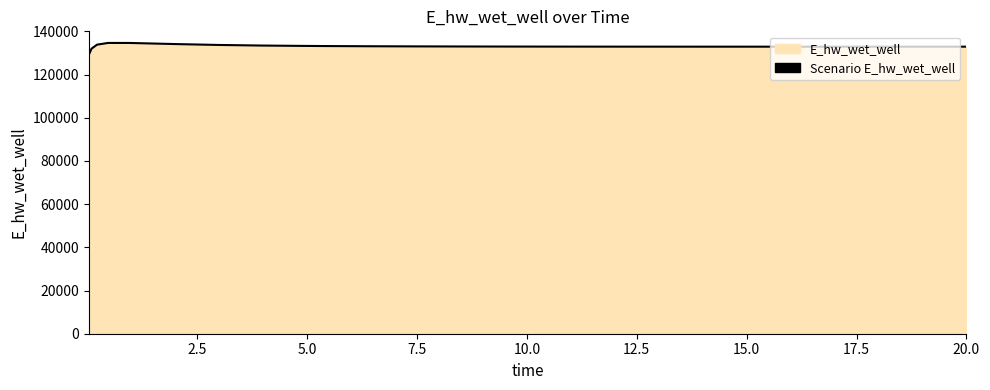

How many lines are shown in the chart?

1